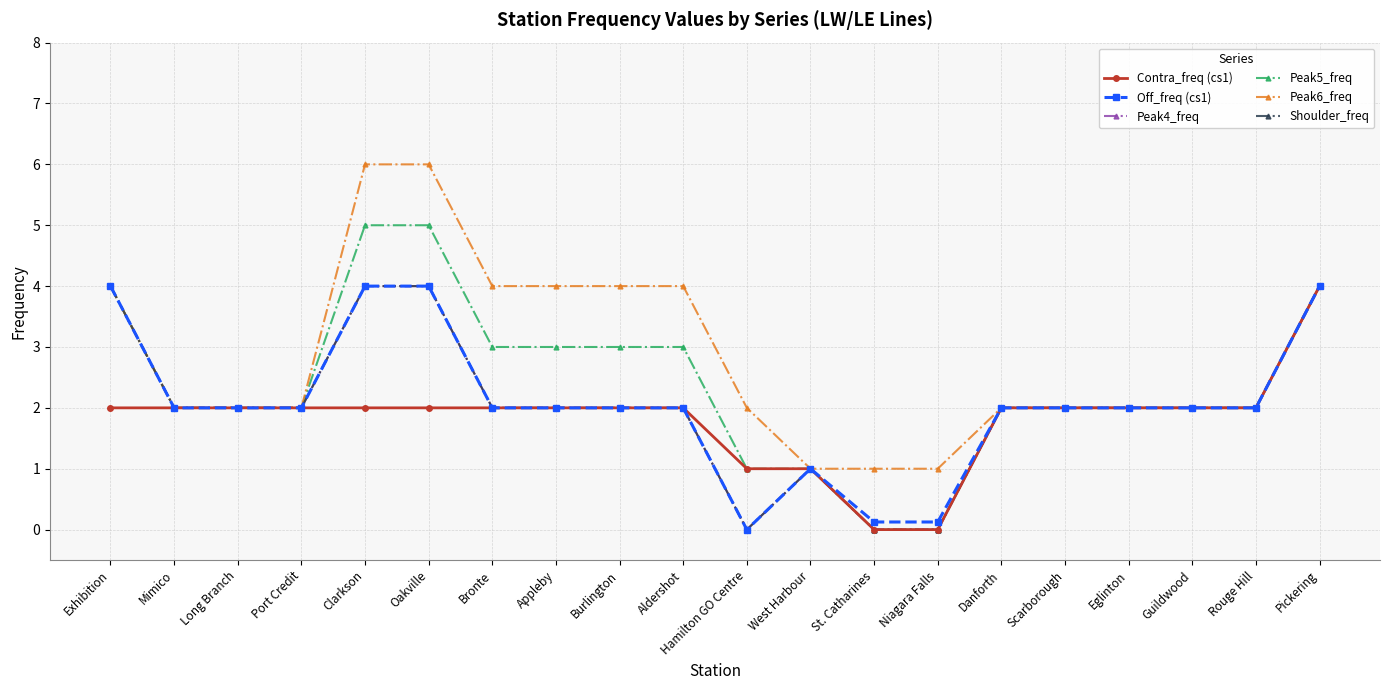

What is the label of the 15th point from the left?

Danforth